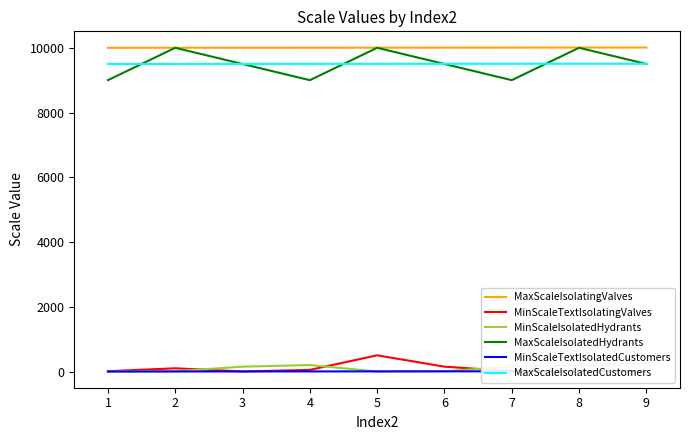

True or false: MinScaleIsolatedHydrants and MaxScaleIsolatingValves cross at least once.

False